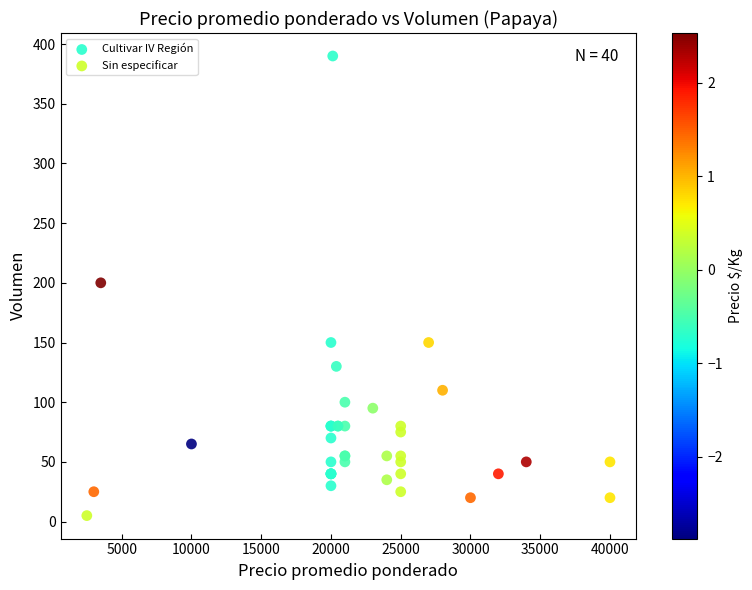

What are all the series names shown in the legend?

Cultivar IV Región, Sin especificar